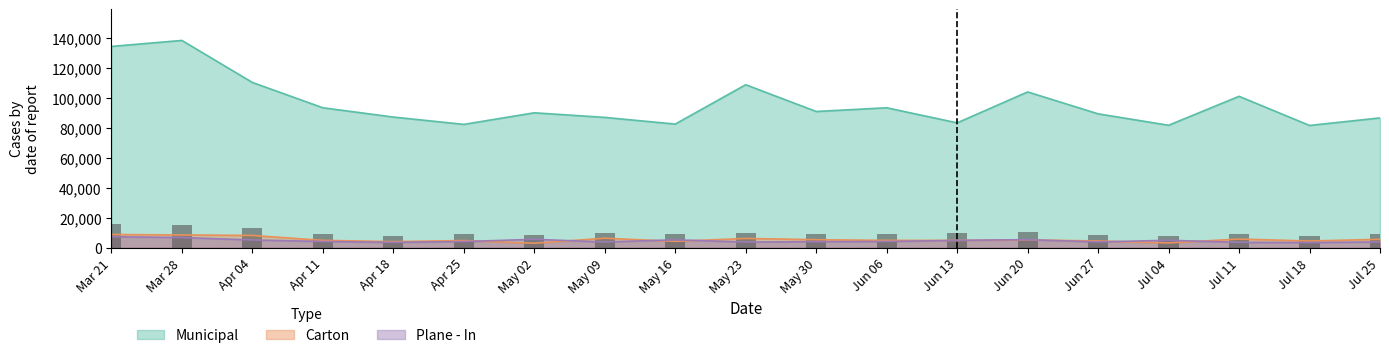

What is the minimum value shown in the chart?

2980